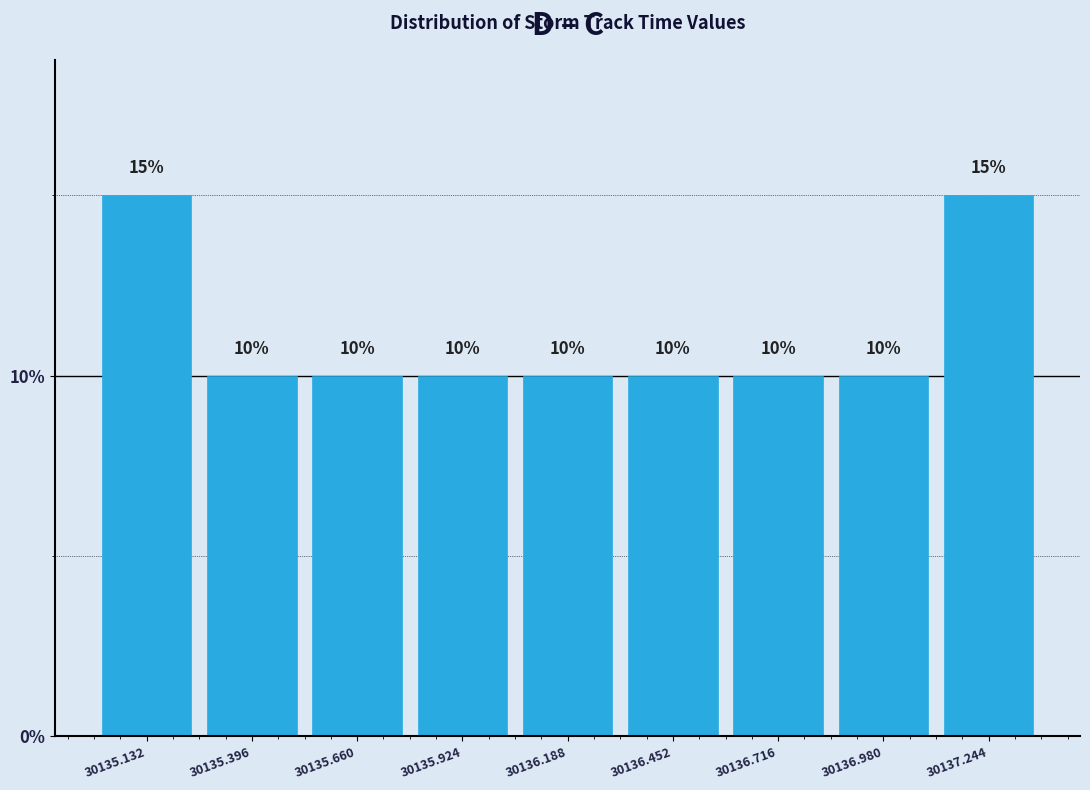

Reading left to right, list every bar in this chart as the range it spans on the x-axis followed by its height. The bar edges are not printed on the chart, so give them approximately, as read against the axis.

30135.00 to 30135.25: 15
30135.25 to 30135.55: 10
30135.55 to 30135.80: 10
30135.80 to 30136.05: 10
30136.05 to 30136.30: 10
30136.30 to 30136.60: 10
30136.60 to 30136.85: 10
30136.85 to 30137.10: 10
30137.10 to 30137.40: 15